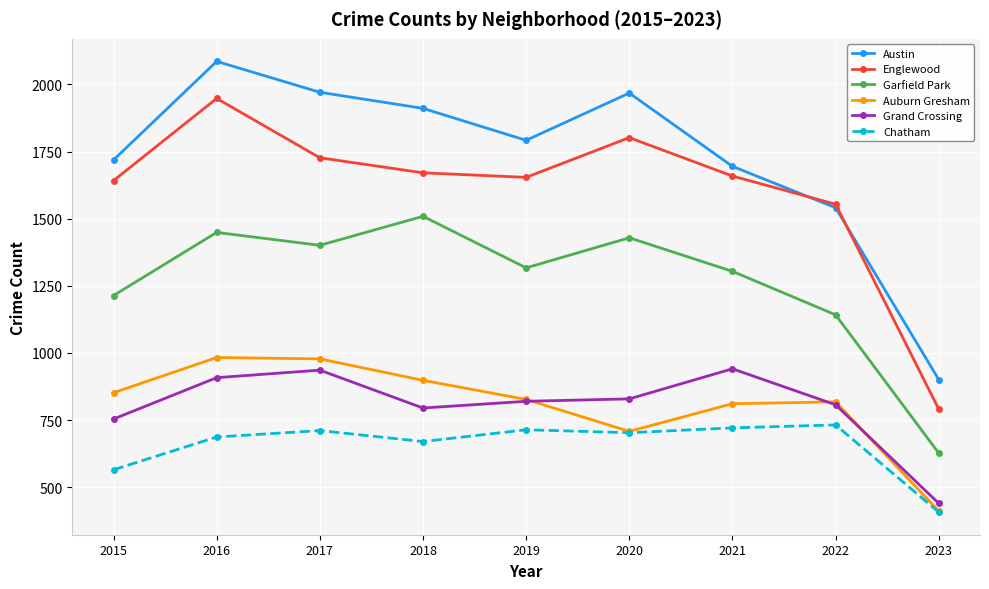

True or false: Garfield Park and Chatham cross at least once.

False